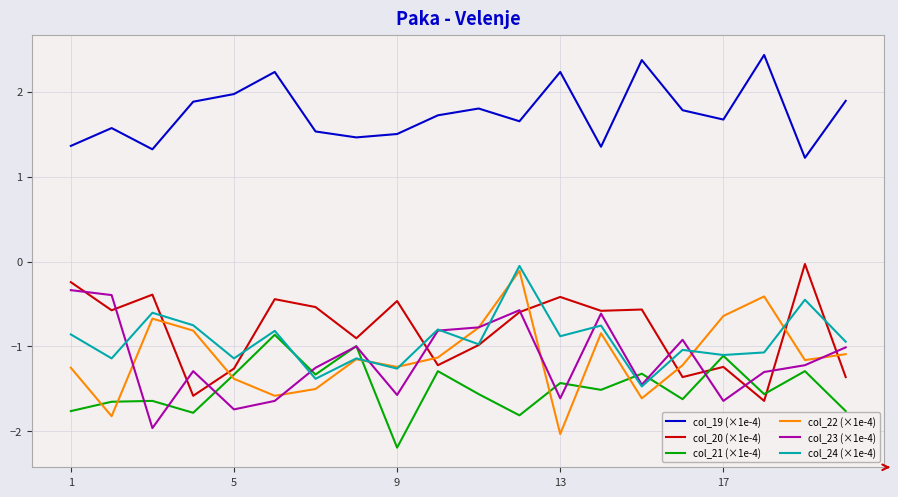

What are all the series names shown in the legend?

col_19 (×1e-4), col_20 (×1e-4), col_21 (×1e-4), col_22 (×1e-4), col_23 (×1e-4), col_24 (×1e-4)